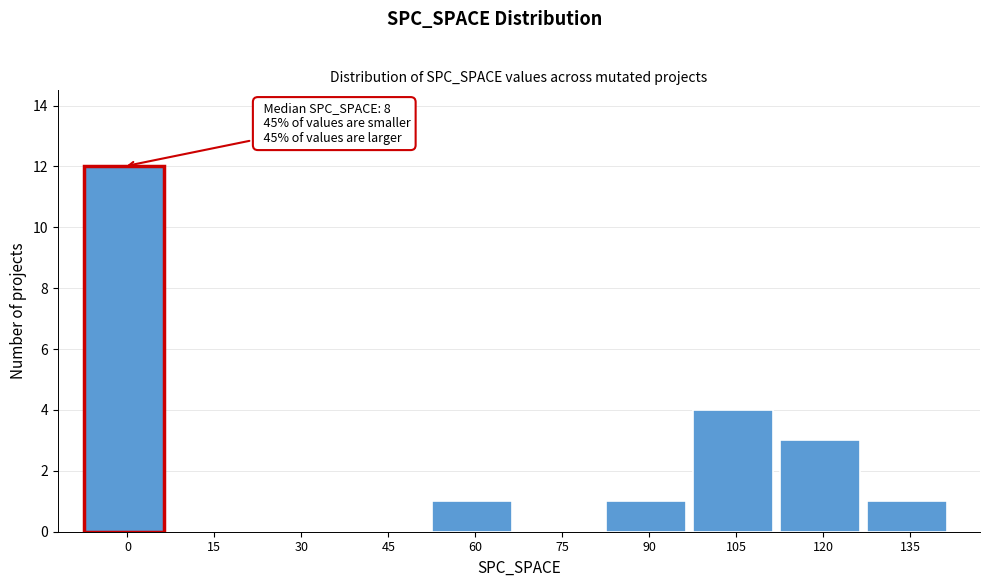

Reading left to right, extract all data points from this chart.

0=12	15=0	30=0	45=0	60=1	75=0	90=1	105=4	120=3	135=1